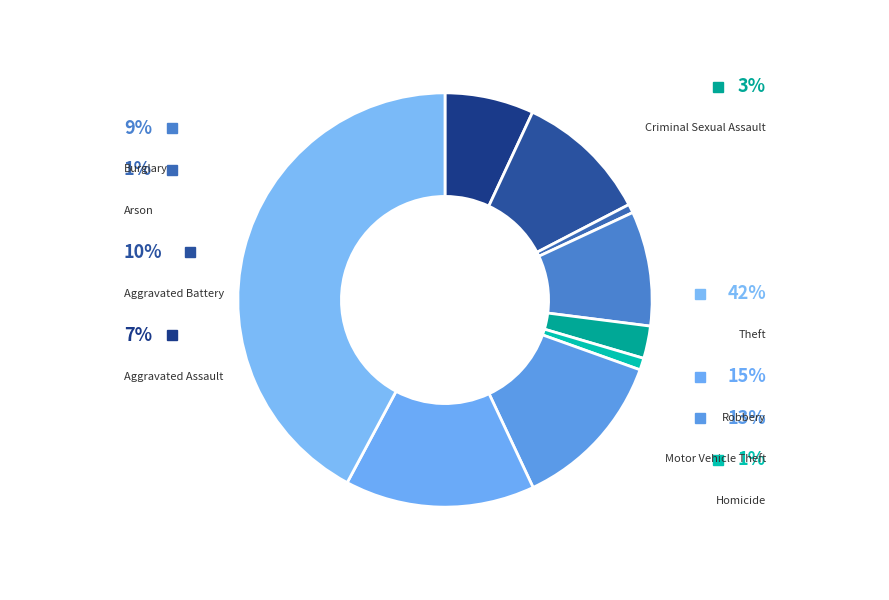

Does Theft represent more than half of the total?

No